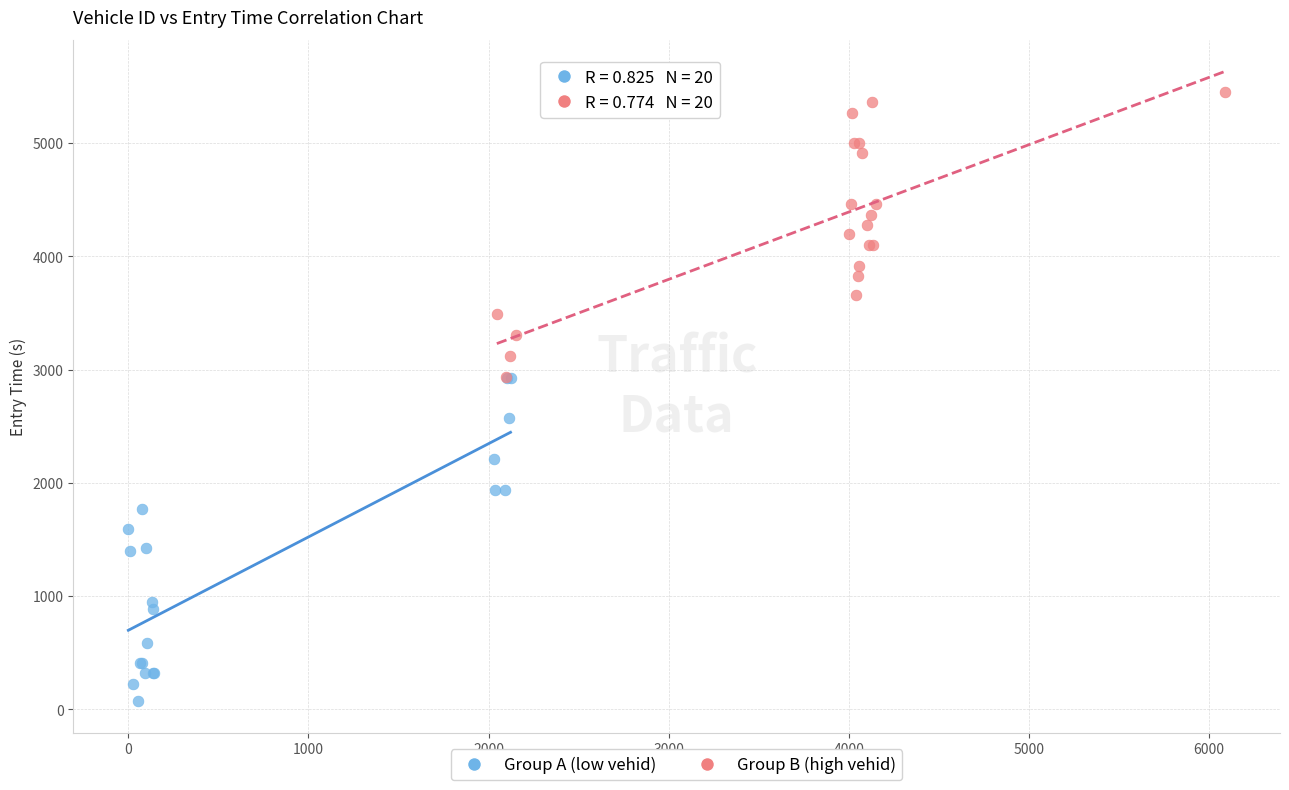

Which series contains the highest Y value?

Group B (high vehid)